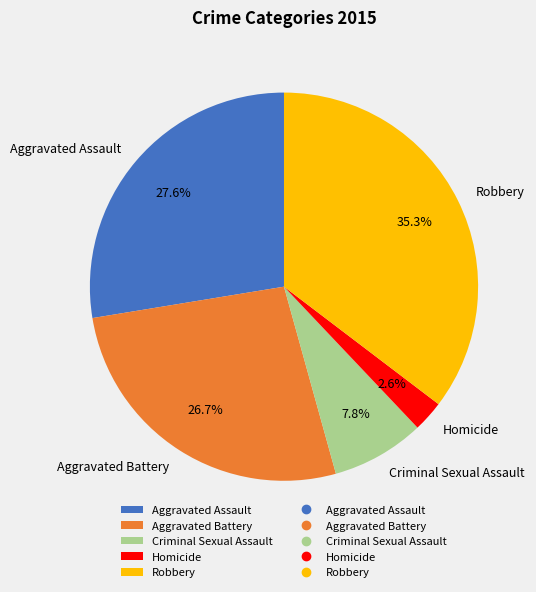

The Aggravated Battery slice represents 33% of the pie. True or false?

False